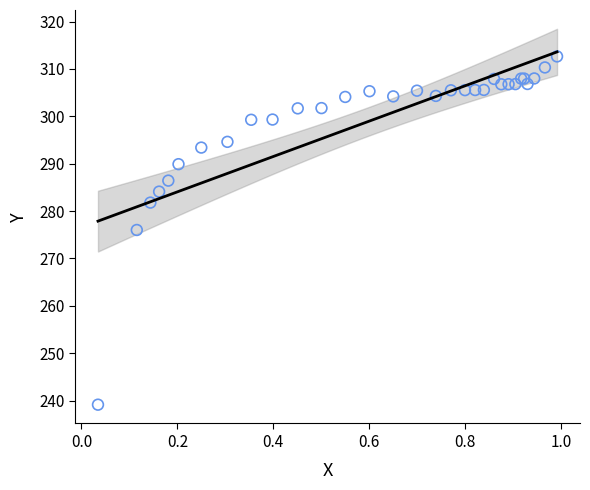

What Y value in the scatter plot is closest to 275?

276.0